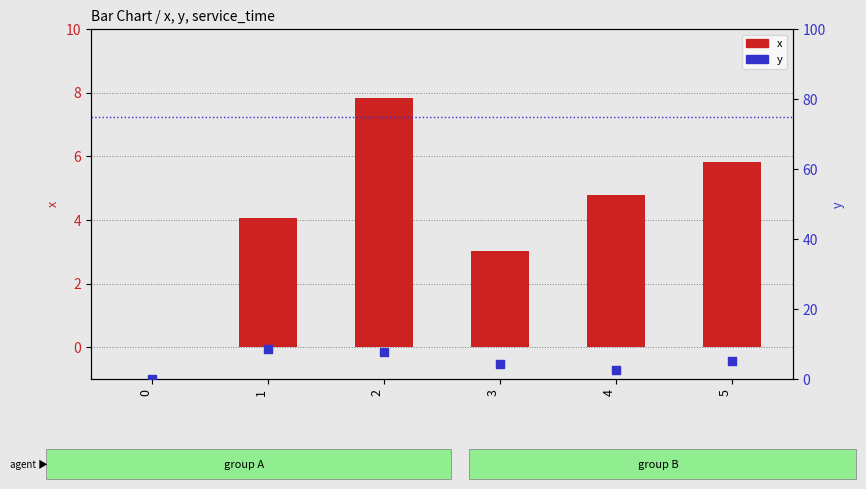

What are all the series names shown in the legend?

x, y